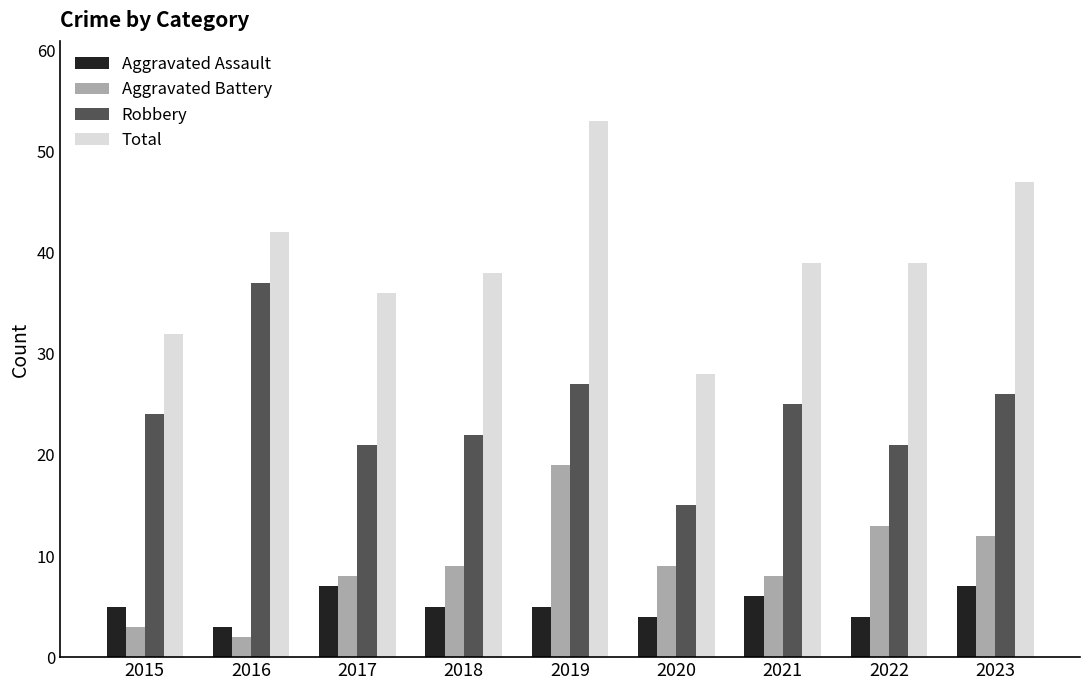

Reading left to right, transcribe all the data shown in this chart.

Aggravated Assault: 2015=5	2016=3	2017=7	2018=5	2019=5	2020=4	2021=6	2022=4	2023=7
Aggravated Battery: 2015=3	2016=2	2017=8	2018=9	2019=19	2020=9	2021=8	2022=13	2023=12
Robbery: 2015=24	2016=37	2017=21	2018=22	2019=27	2020=15	2021=25	2022=21	2023=26
Total: 2015=32	2016=42	2017=36	2018=38	2019=53	2020=28	2021=39	2022=39	2023=47